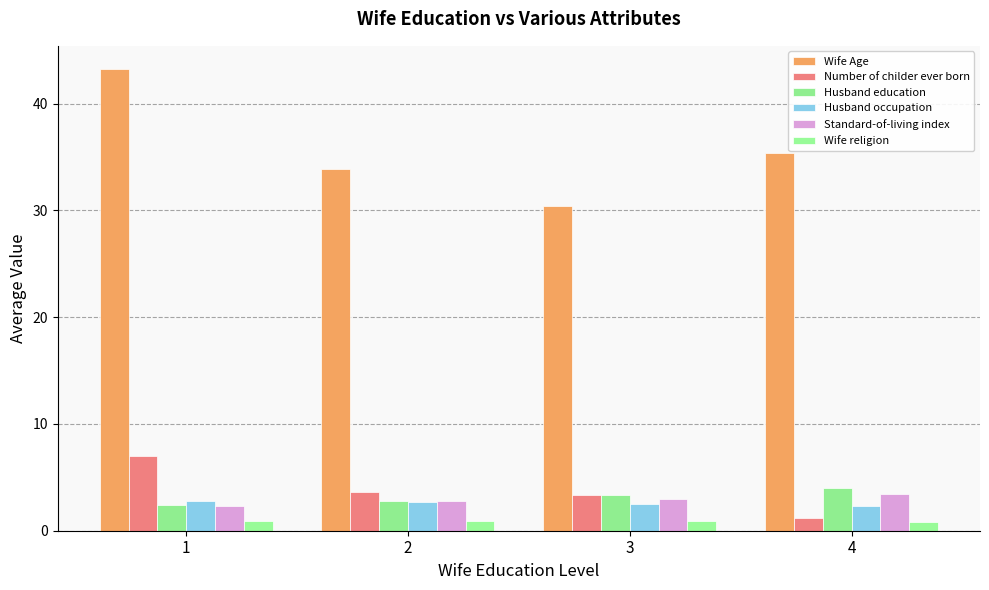

What is the difference between the highest and lowest values at 4?

34.5